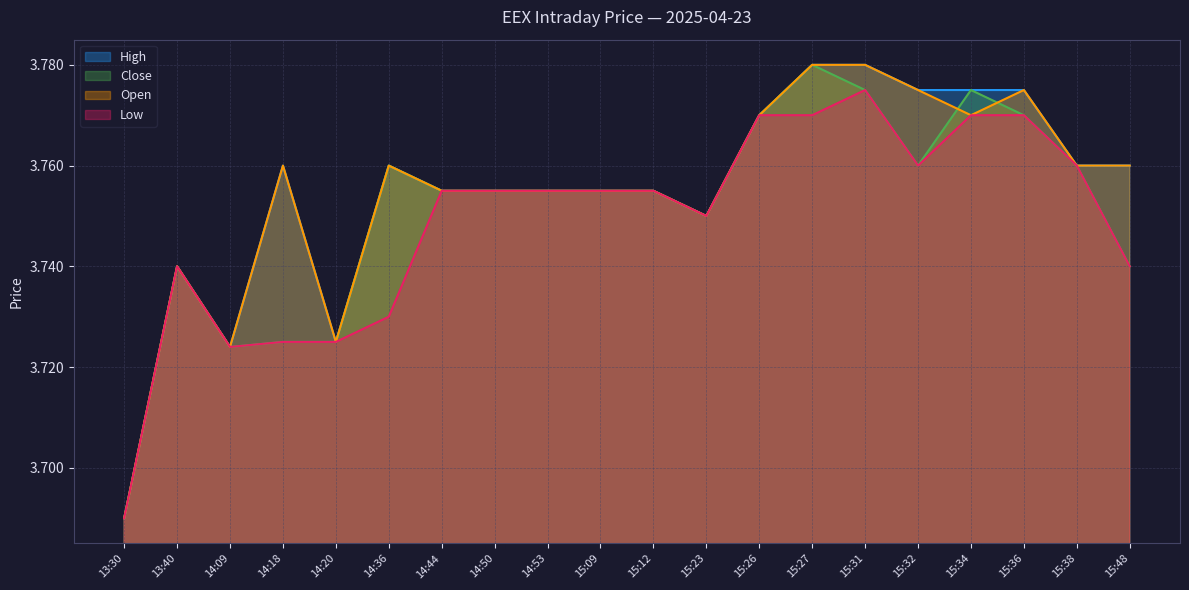

The Open series shows 5.2 at 14:53. True or false?

False